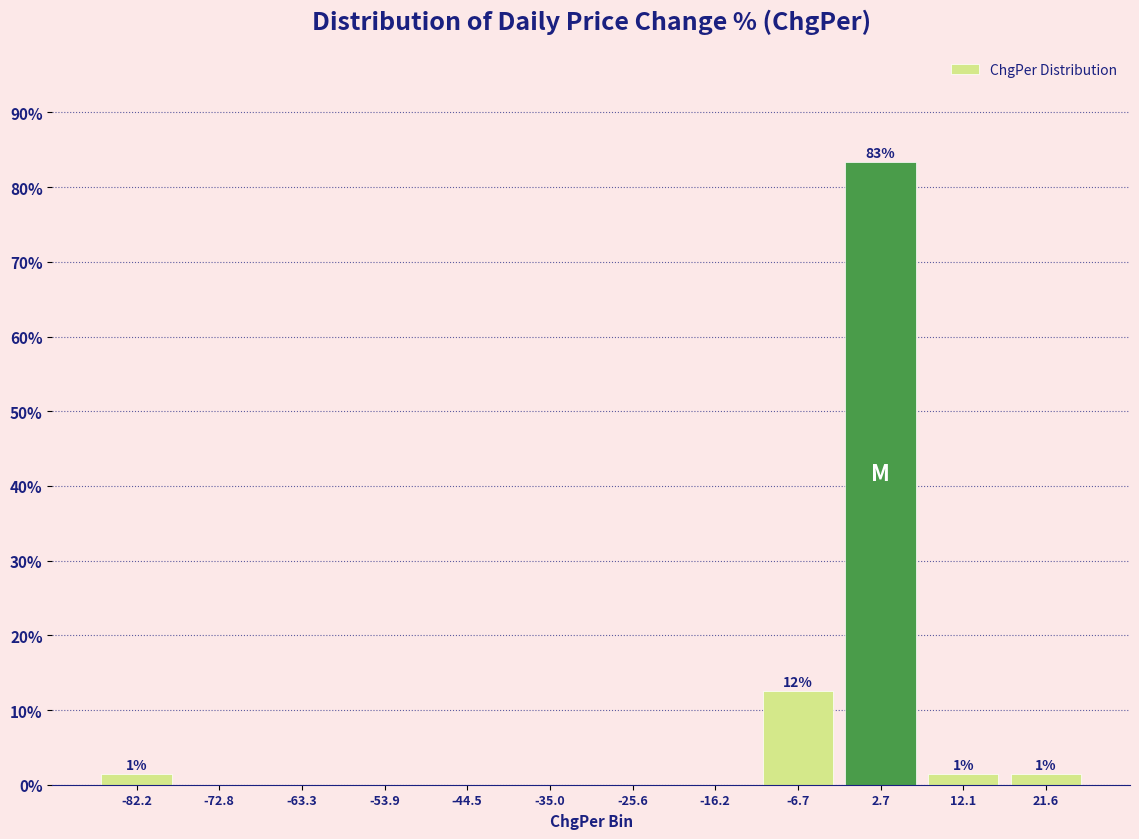

Over which range of the x-axis is the bar tallest?

-2 to 7